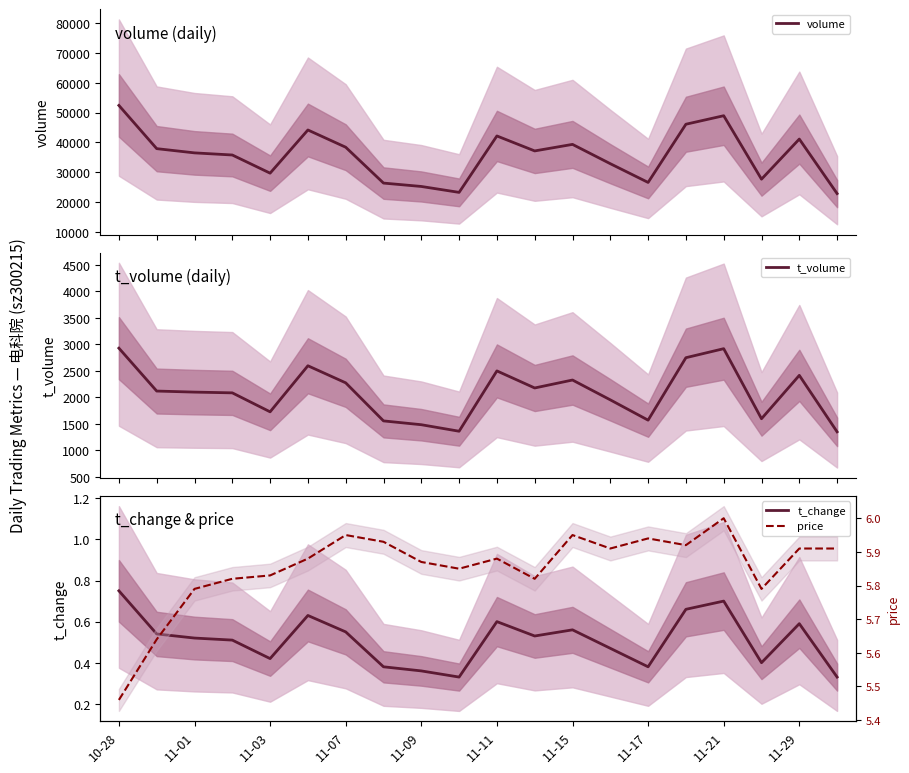

True or false: volume and t_volume cross at least once.

False